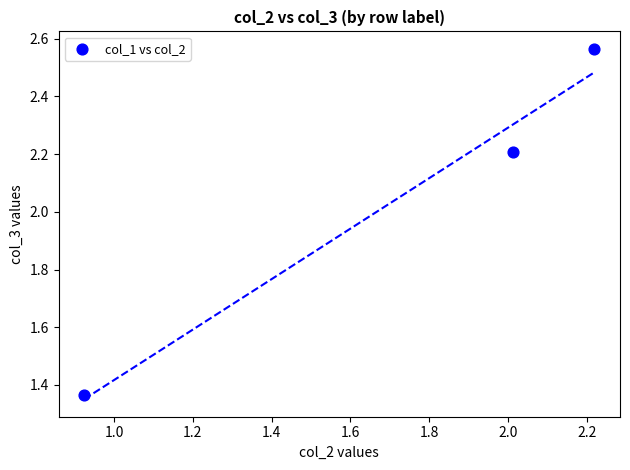

What is the range of X values (max minus min)?

1.3